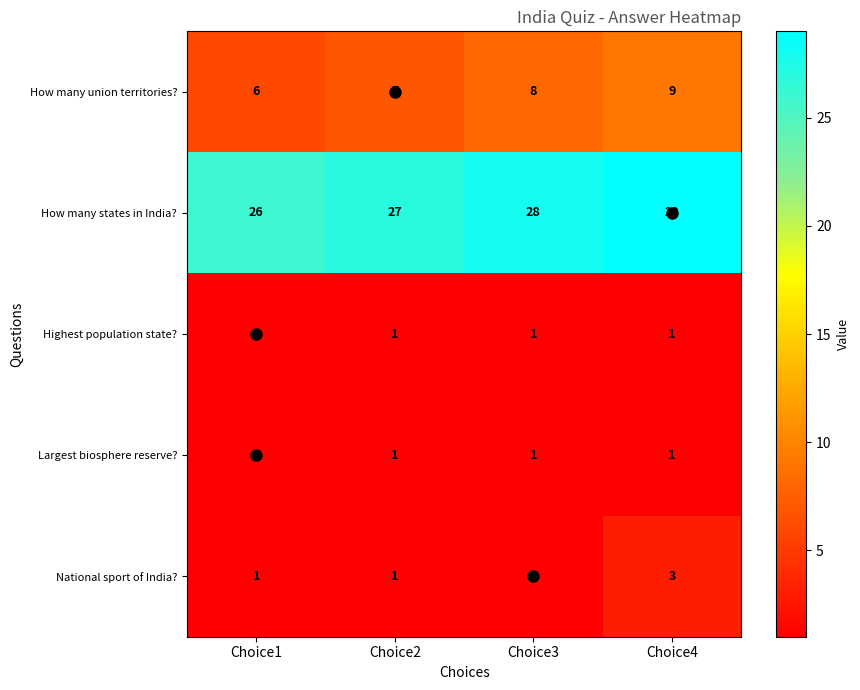

Rank the categories by How many union territories? value from lowest to highest.

Choice1, Choice2, Choice3, Choice4